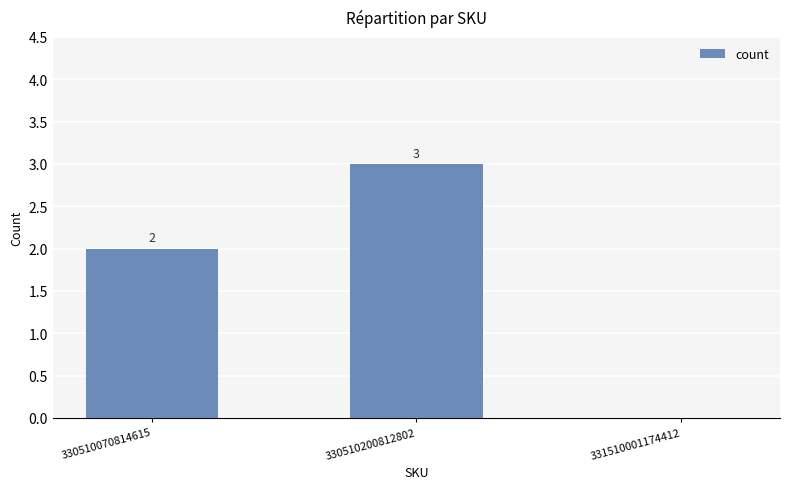

Reading left to right, transcribe all the data shown in this chart.

330510070814615=2	330510200812802=3	331510001174412=0